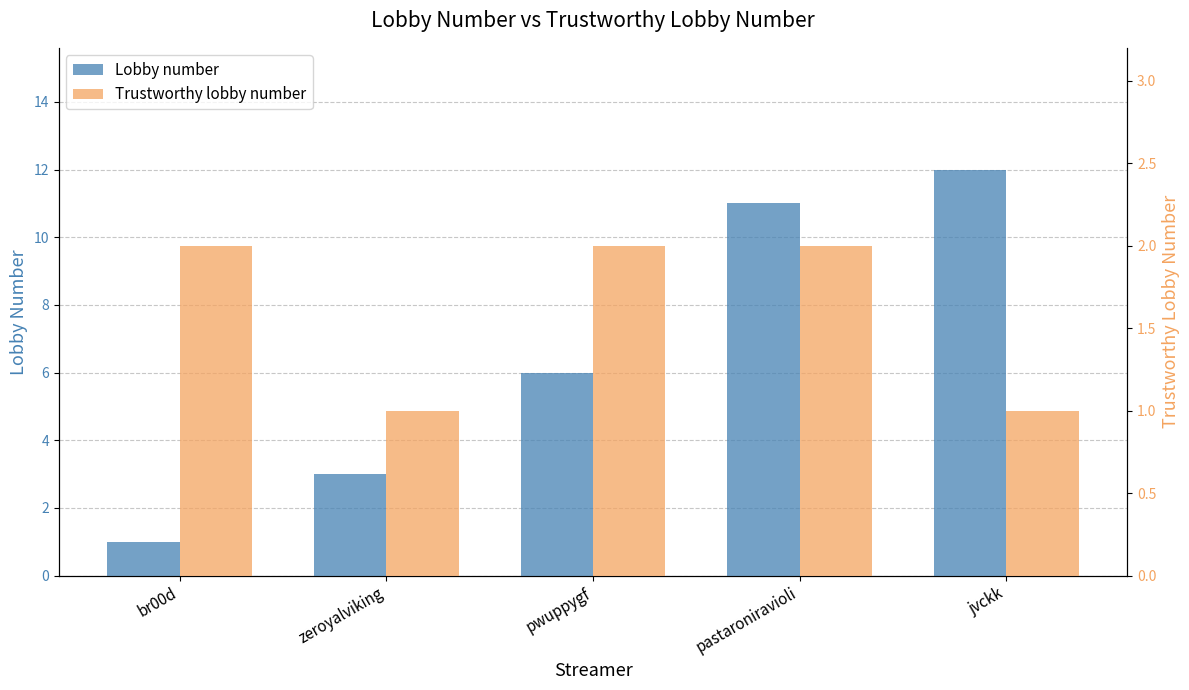

How many Trustworthy lobby number values are between 1 and 2?

5